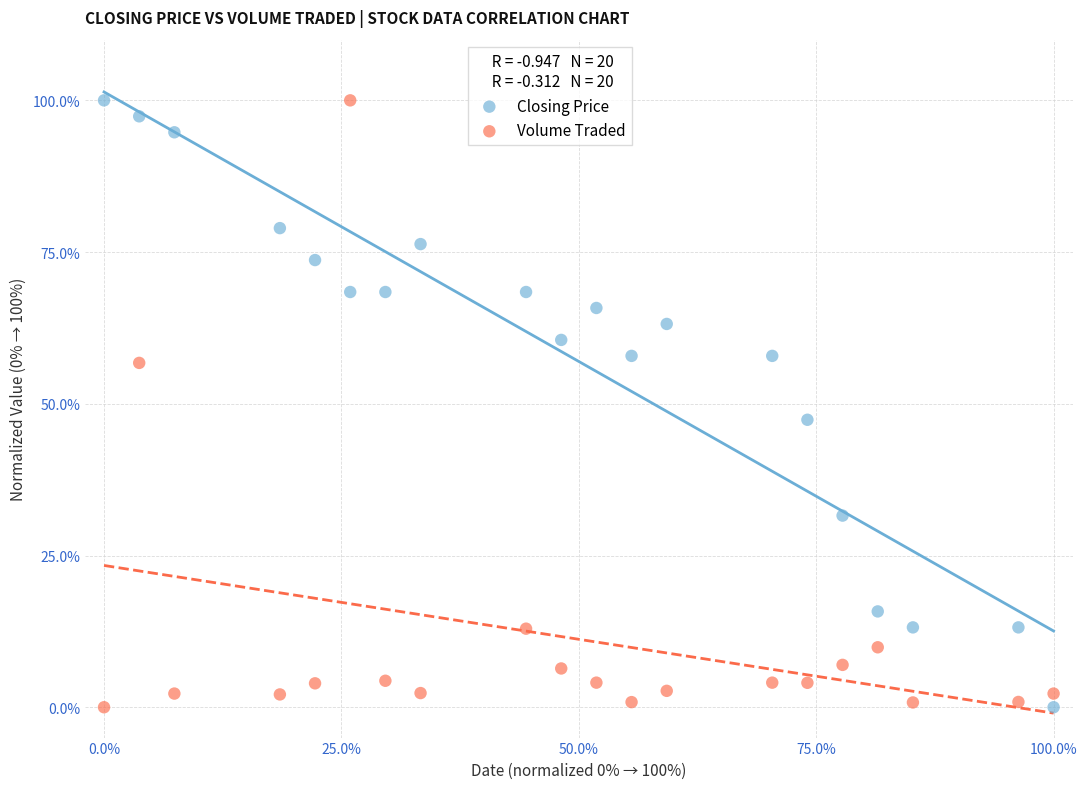

What are all the series names shown in the legend?

Closing Price, Volume Traded